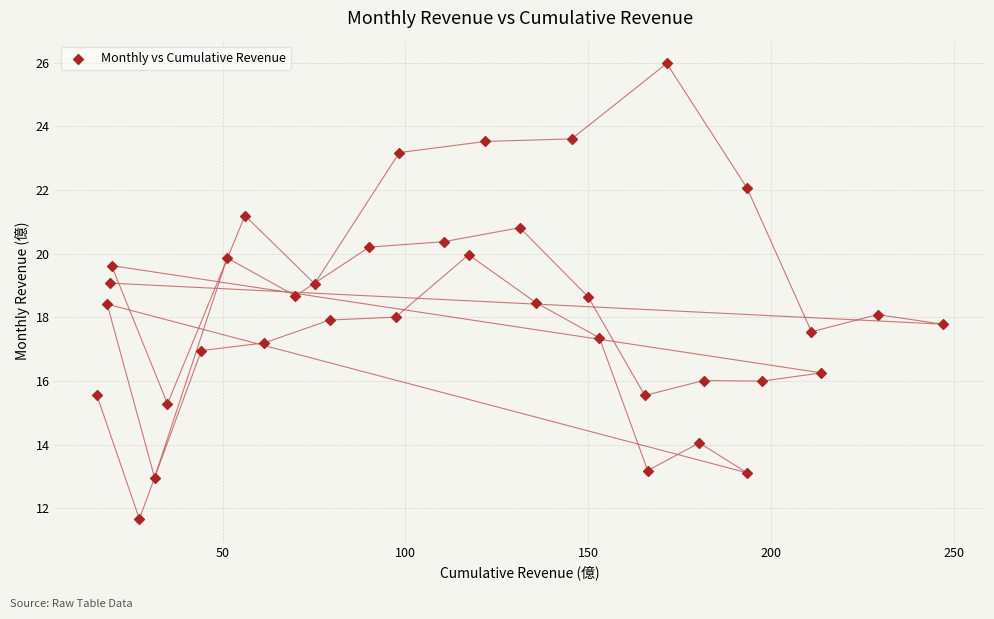

What is the range of Y values (max minus min)?

14.3